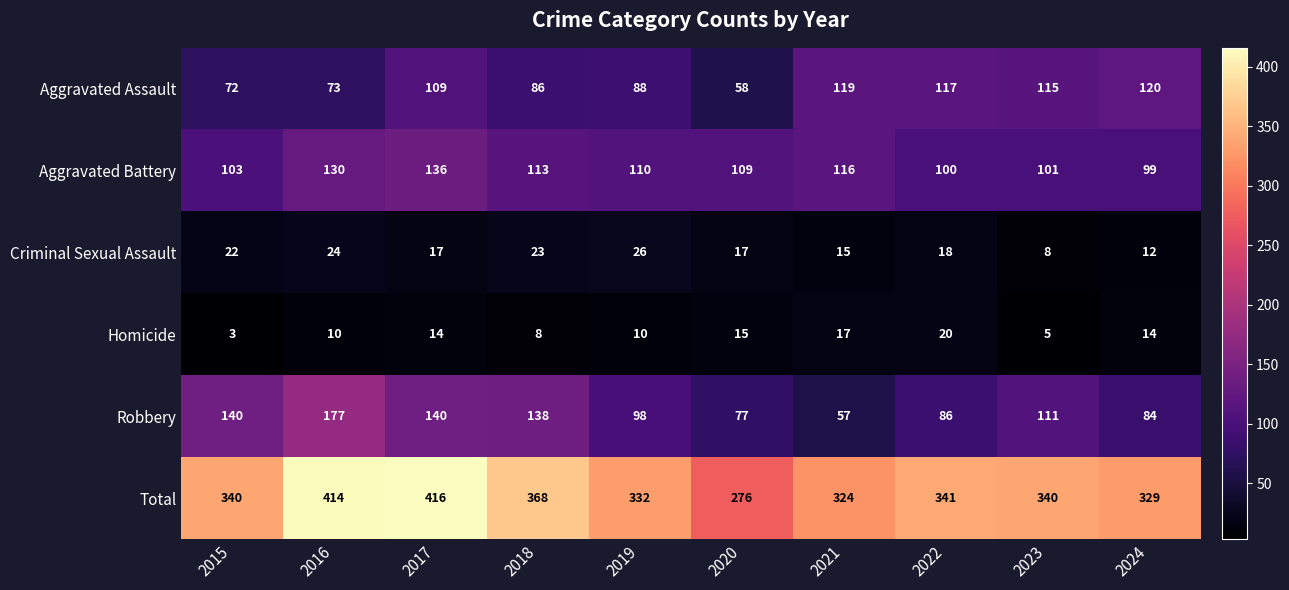

Rank the series by their maximum value, from highest to lowest.

Total, Robbery, Aggravated Battery, Aggravated Assault, Criminal Sexual Assault, Homicide